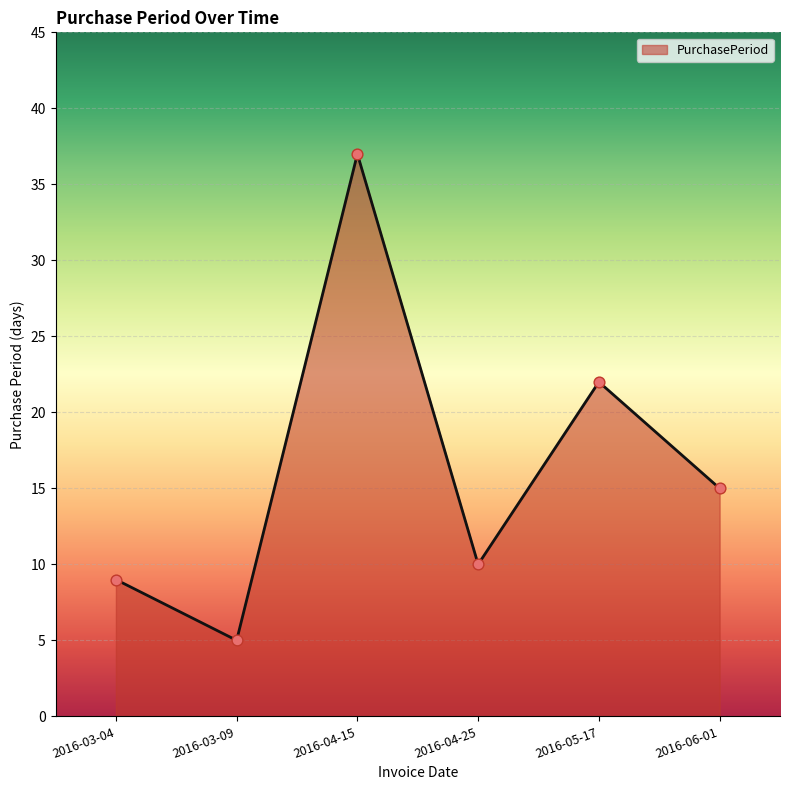

Approximately how many times larger is the value at 2016-05-17 compared to 2016-04-15?

0.6